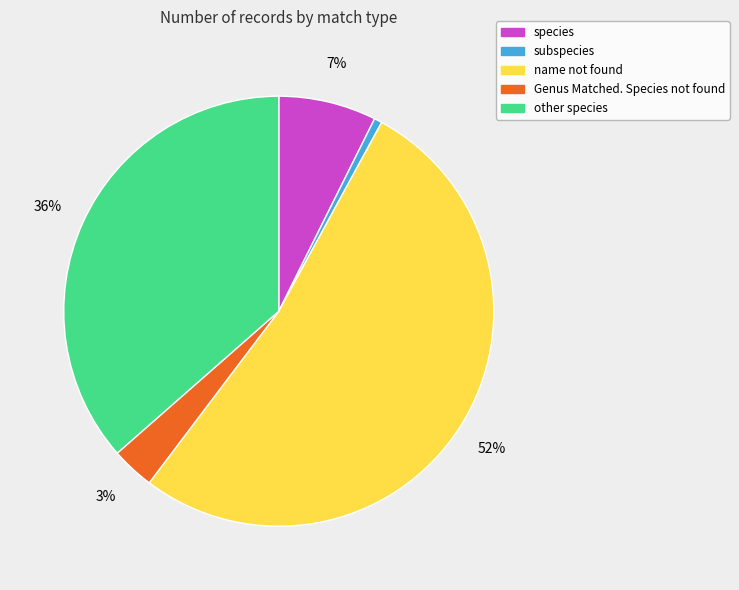

Is there any slice that represents more than half of the pie?

Yes